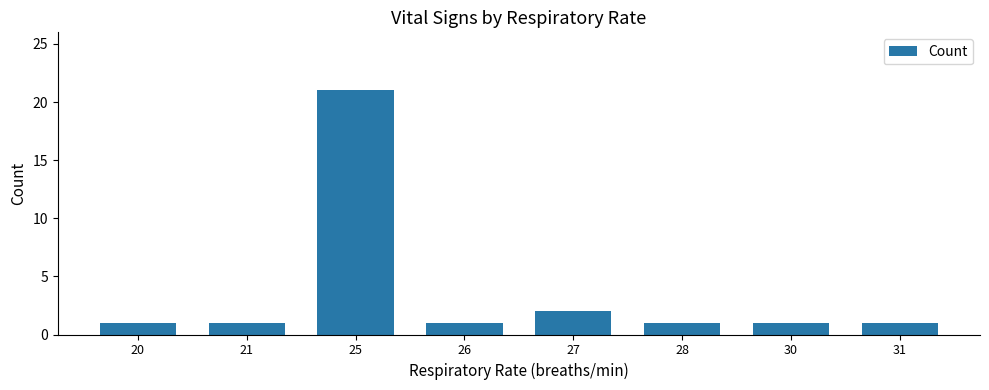

What is the value of the 6th bar from the left?

1